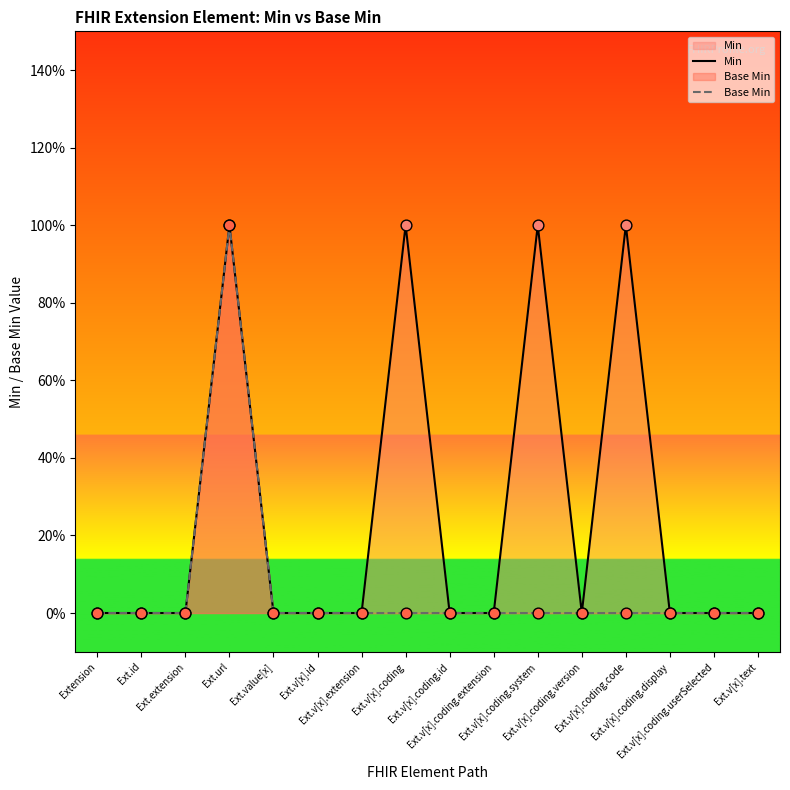

Which series reaches the maximum Y coordinate?

Min